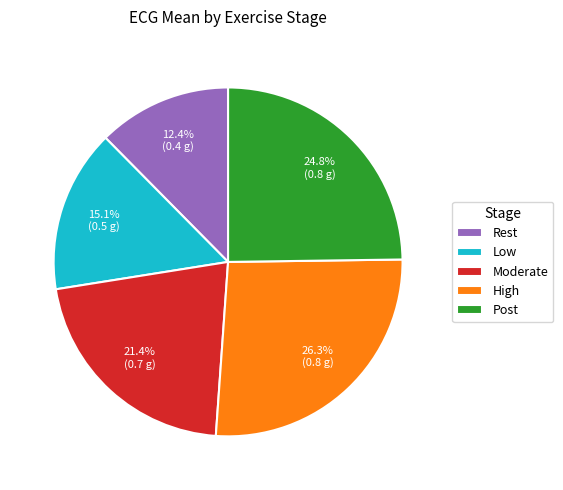

Does Rest represent more than half of the total?

No